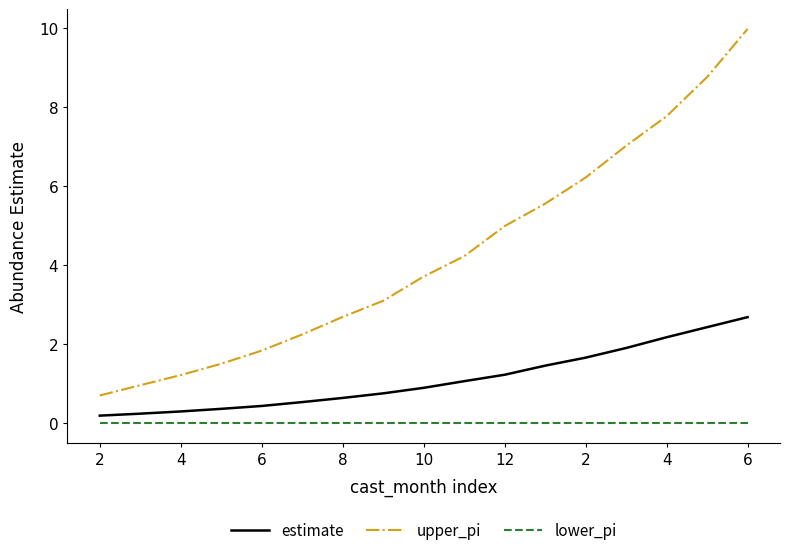

Which series has the largest total across all categories?

upper_pi